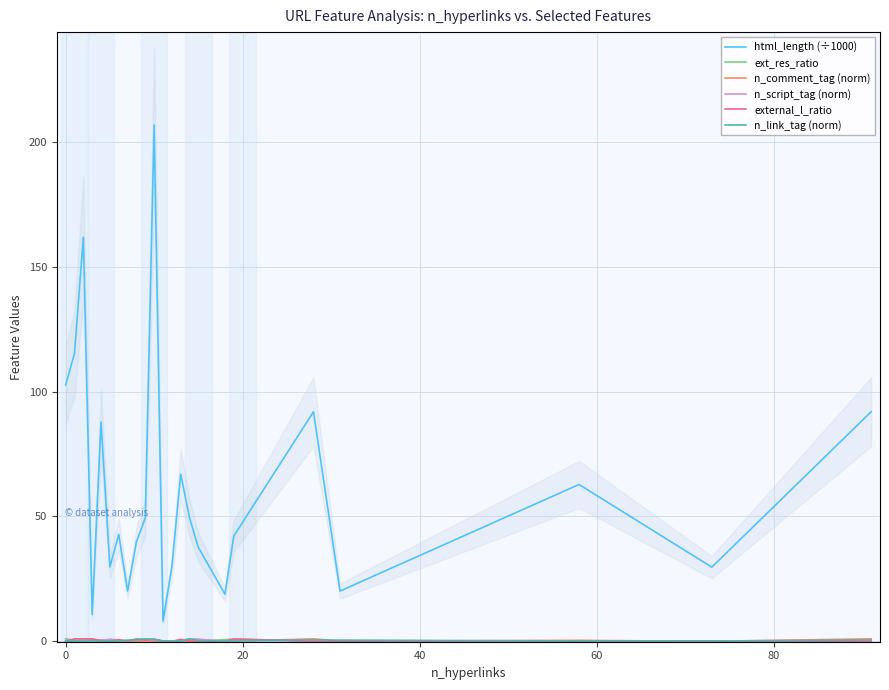

What is the lowest value of the html_length (÷1000) series?

8.2